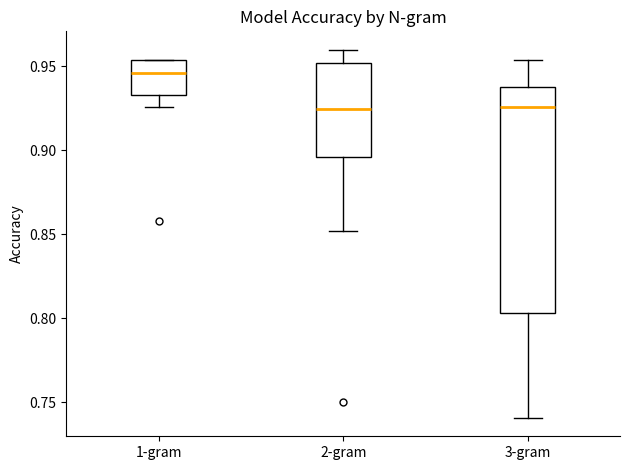

Reading left to right, transcribe this box plot: for each box, give where its median line is, the range the box spans, and where its two whiskers end, as read against the y-axis. The values are not printed on the chart, so give them approximately, as read against the axis.

1-gram: median 0.945, box 0.935 to 0.955, whiskers 0.925 to 0.955
2-gram: median 0.925, box 0.895 to 0.950, whiskers 0.850 to 0.960
3-gram: median 0.925, box 0.805 to 0.940, whiskers 0.740 to 0.955